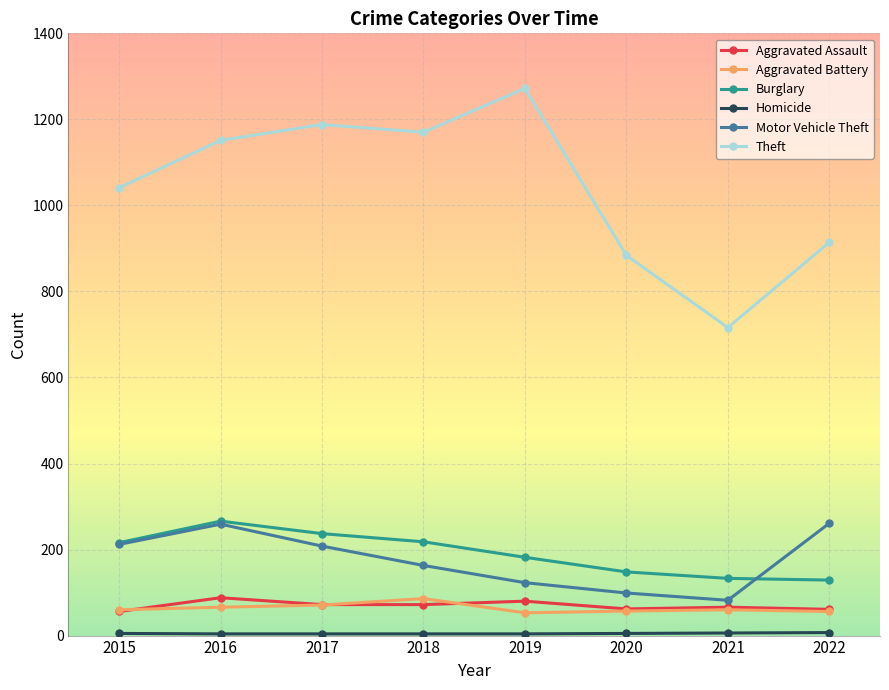

Which series has the largest range (max minus min)?

Theft